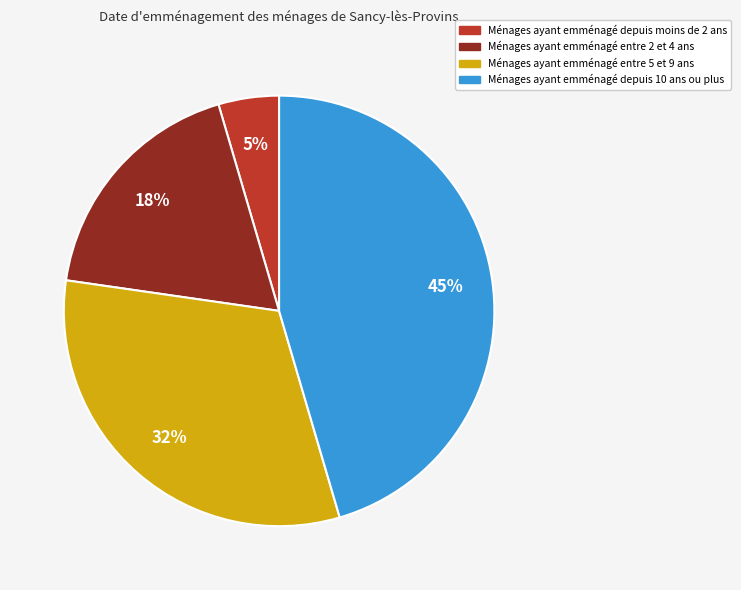

Count the number of slices in the pie.

4